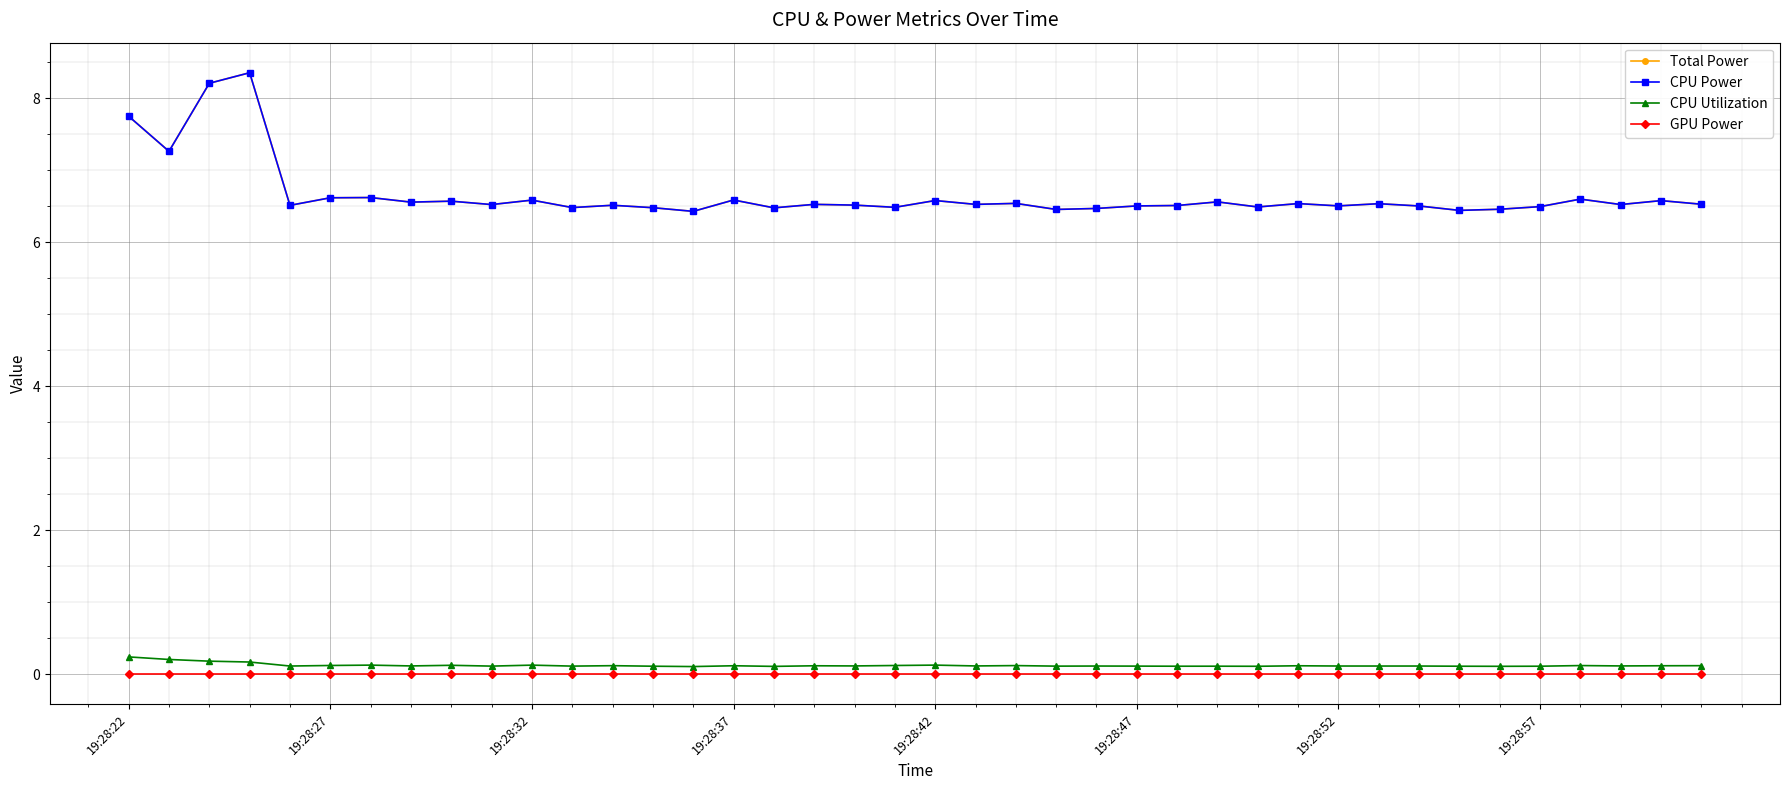

What is the value of the Total Power point at the 26th from the left?

6.5